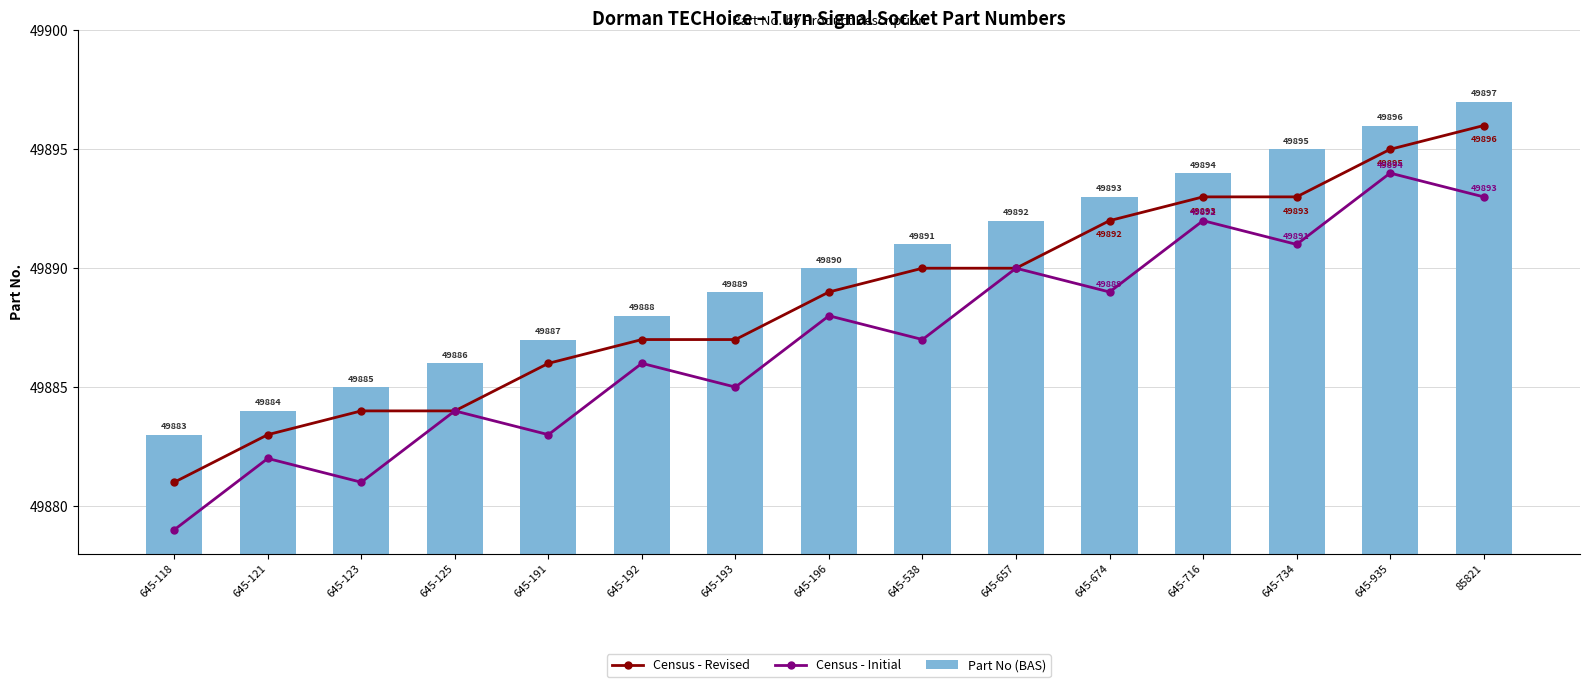

Between 645-121 and 645-657, which series saw the biggest shift?

Census - Initial